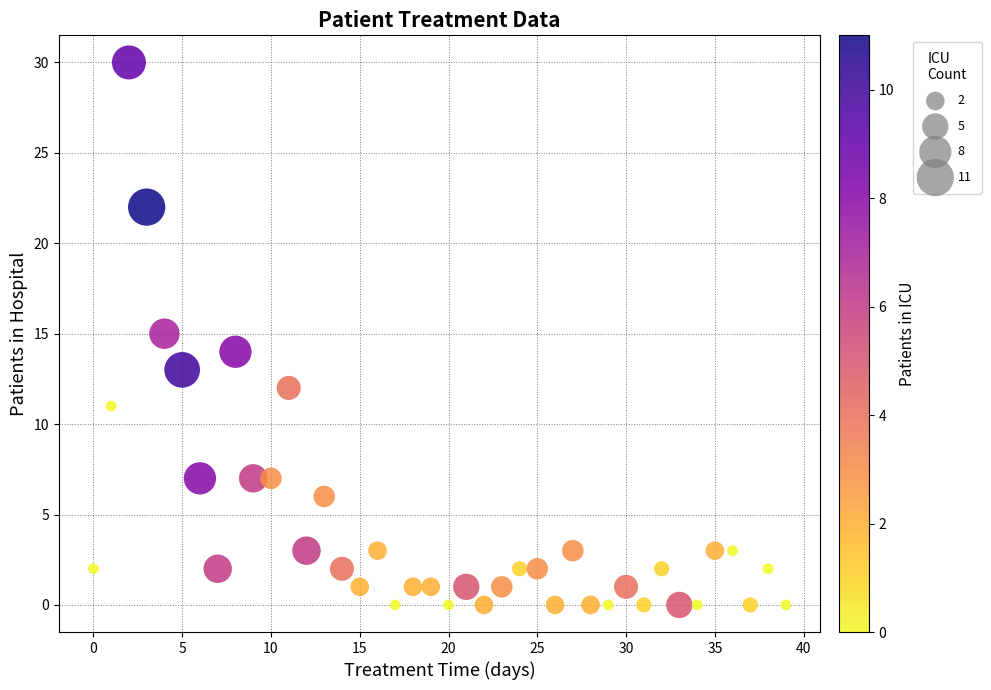

What is the range of Y values (max minus min)?

30